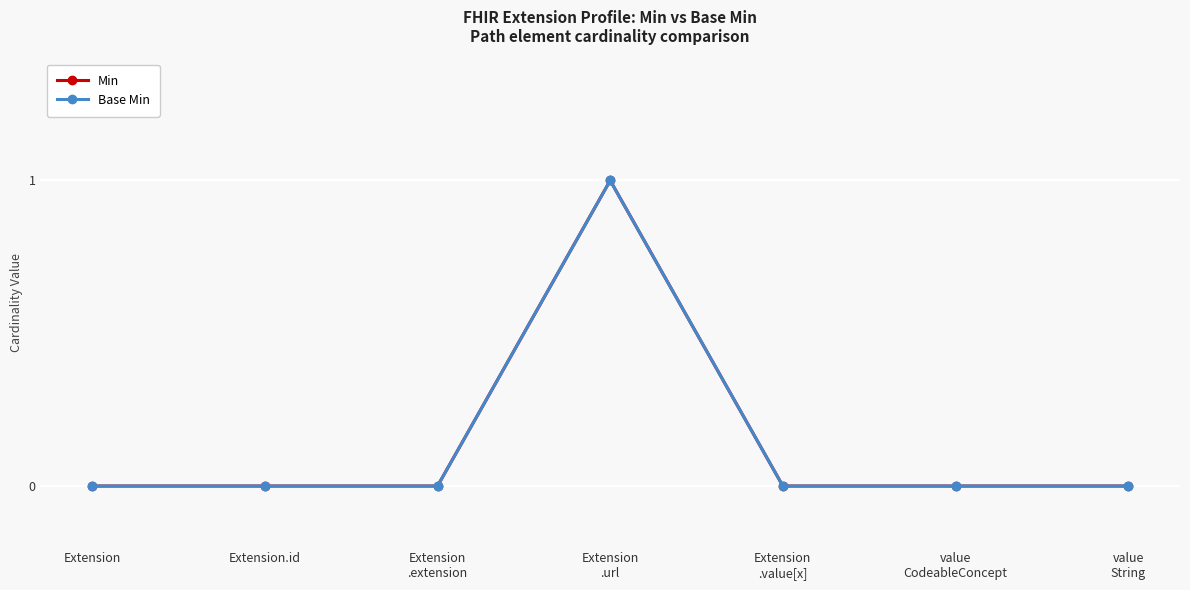

Is this an area chart (filled region under the line)?

No